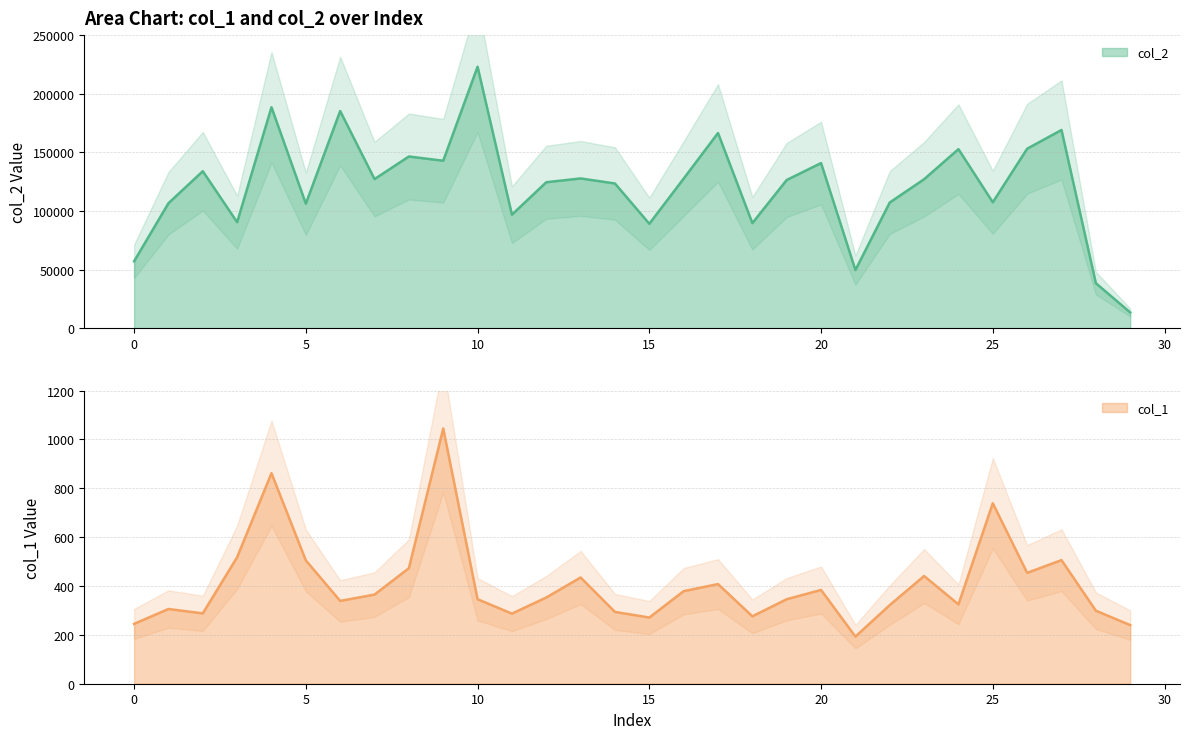

Where is the first local maximum for col_2?

2